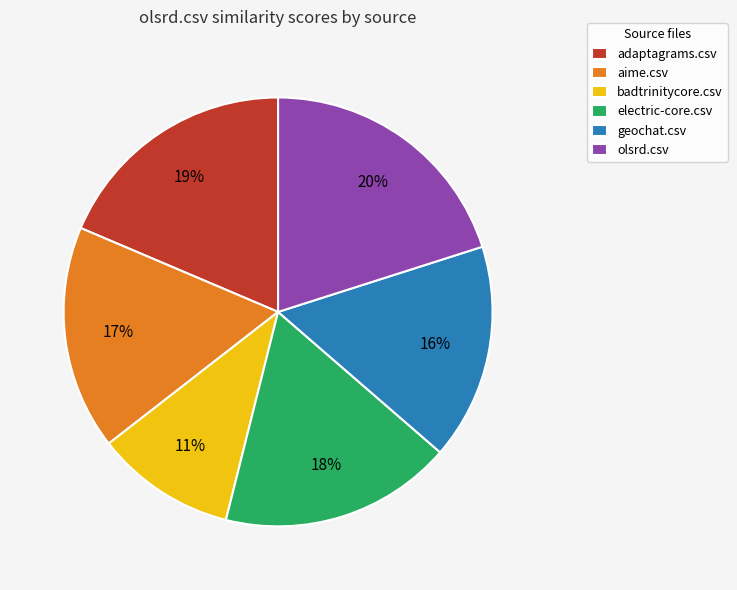

What percentage is the adaptagrams.csv slice, to the nearest percent?

19%